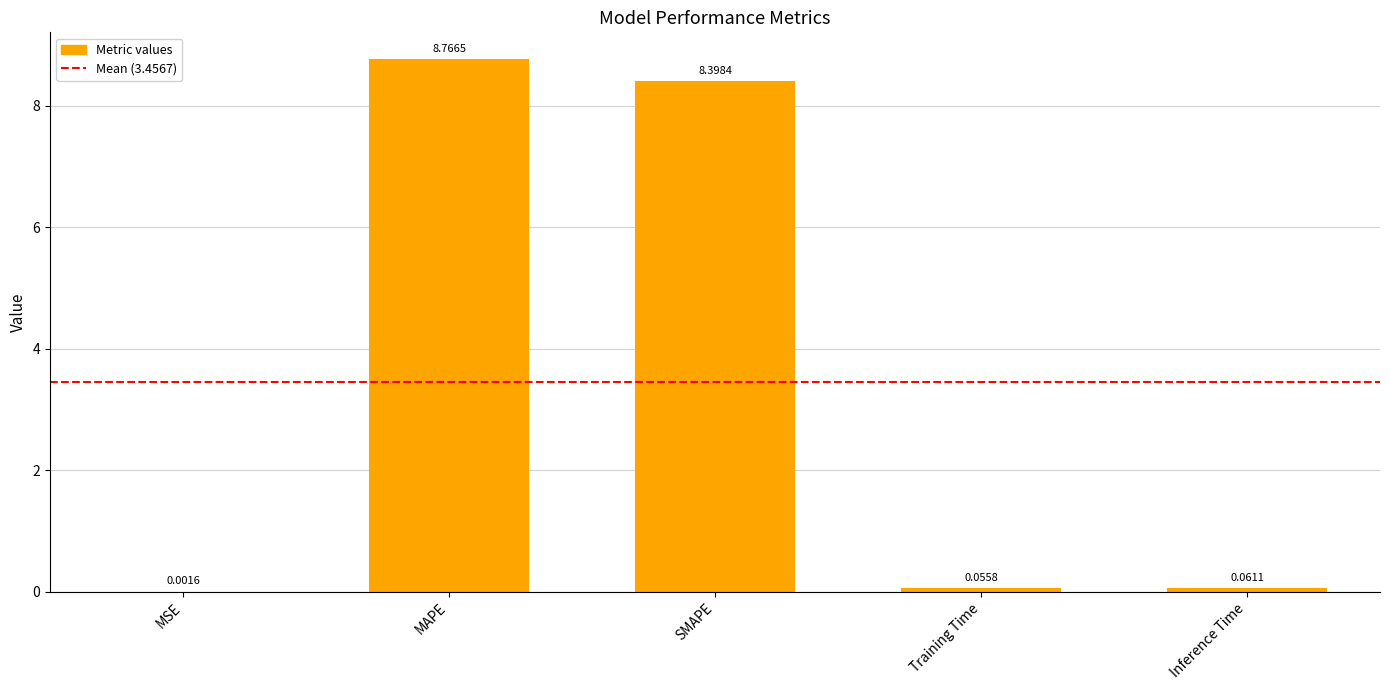

Where is the data nearest to the value 4?

Inference Time